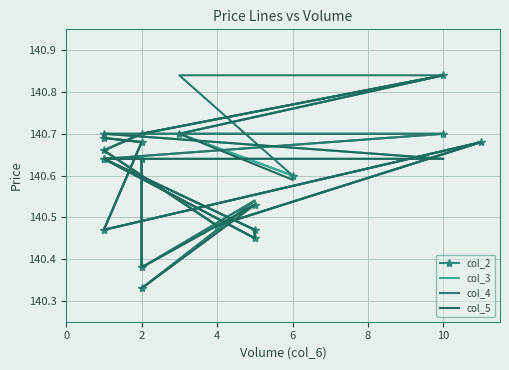

True or false: col_4 and col_3 intersect in this chart.

False